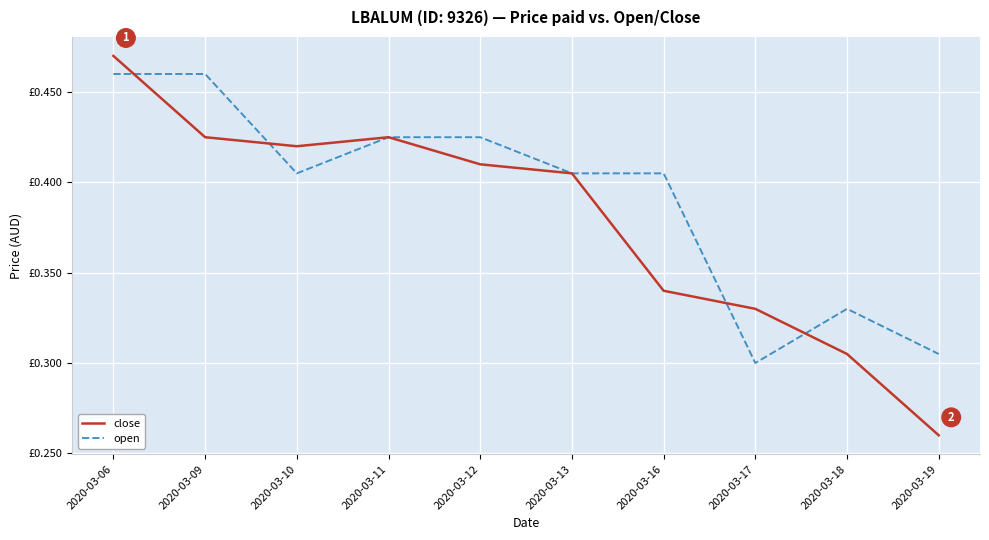

What is the smallest value displayed?

0.3